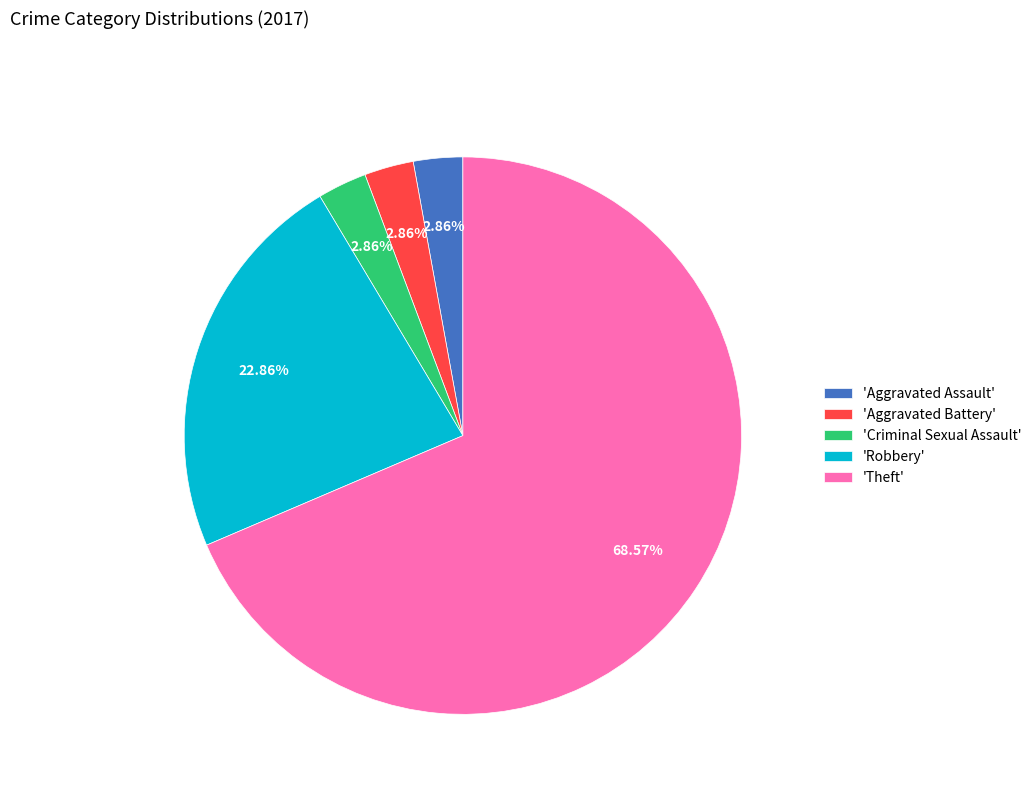

Which category accounts for the majority?

'Theft'